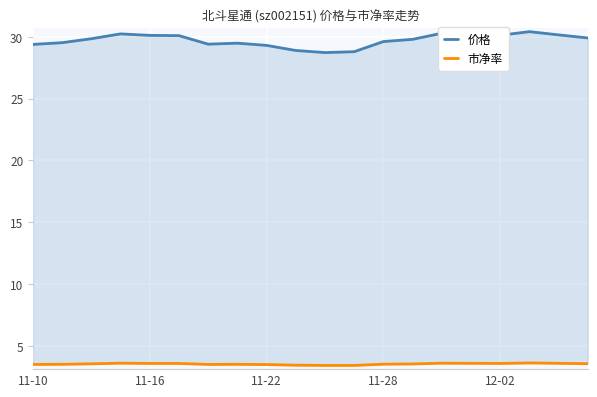

Count the number of categories in the chart.

20